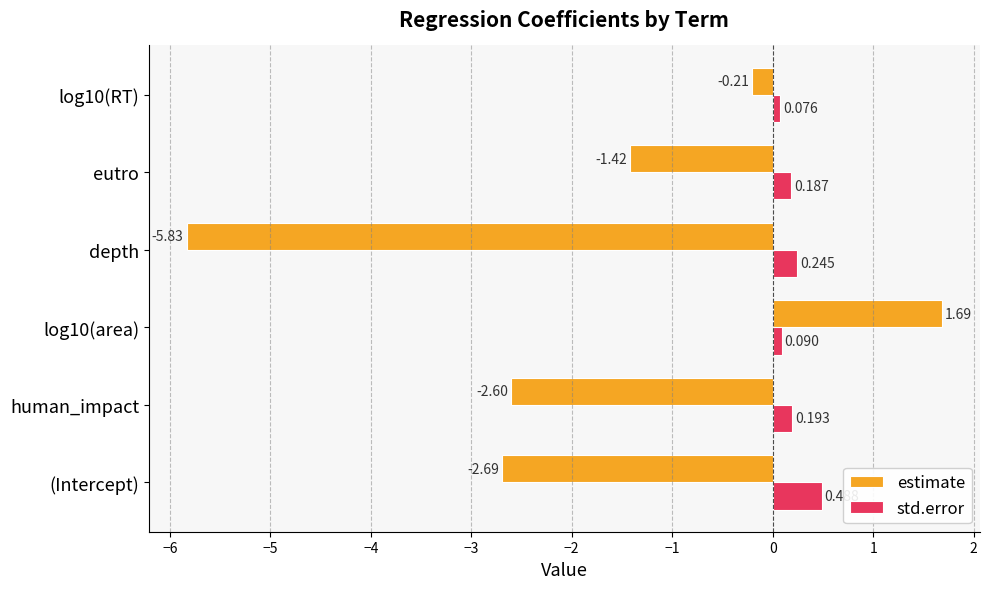

Which label corresponds to the largest value in the chart?

log10(area)